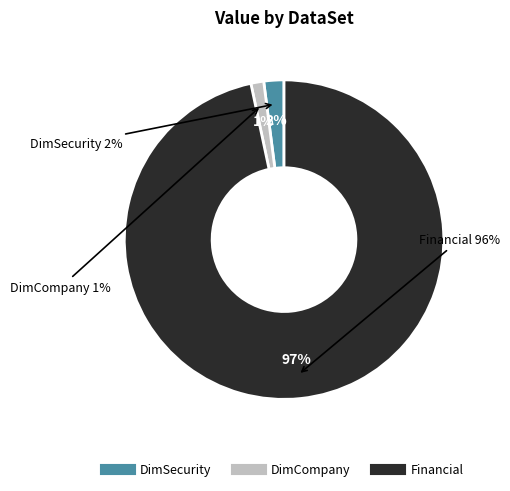

Which has a higher value, DimCompany or DimSecurity?

DimSecurity